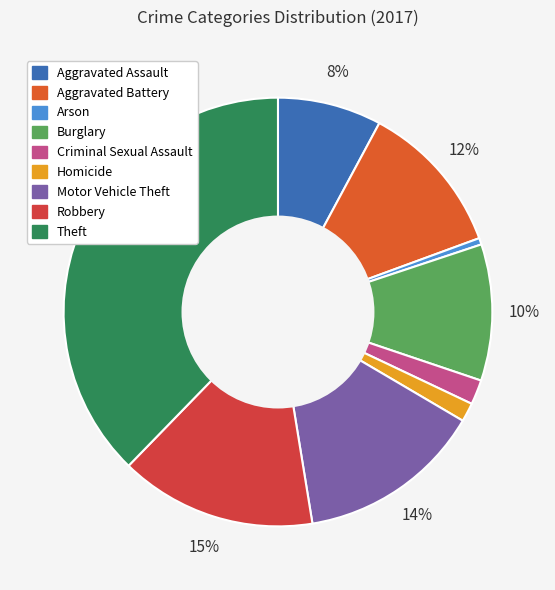

True or false: Aggravated Assault accounts for 8% of the total.

True